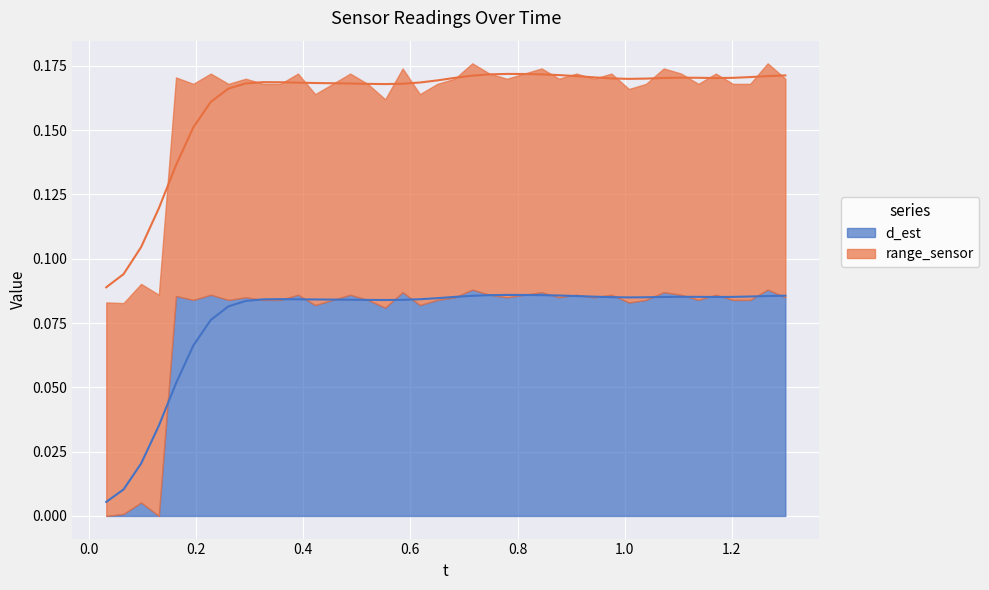

Where is the first local maximum for d_est?

2